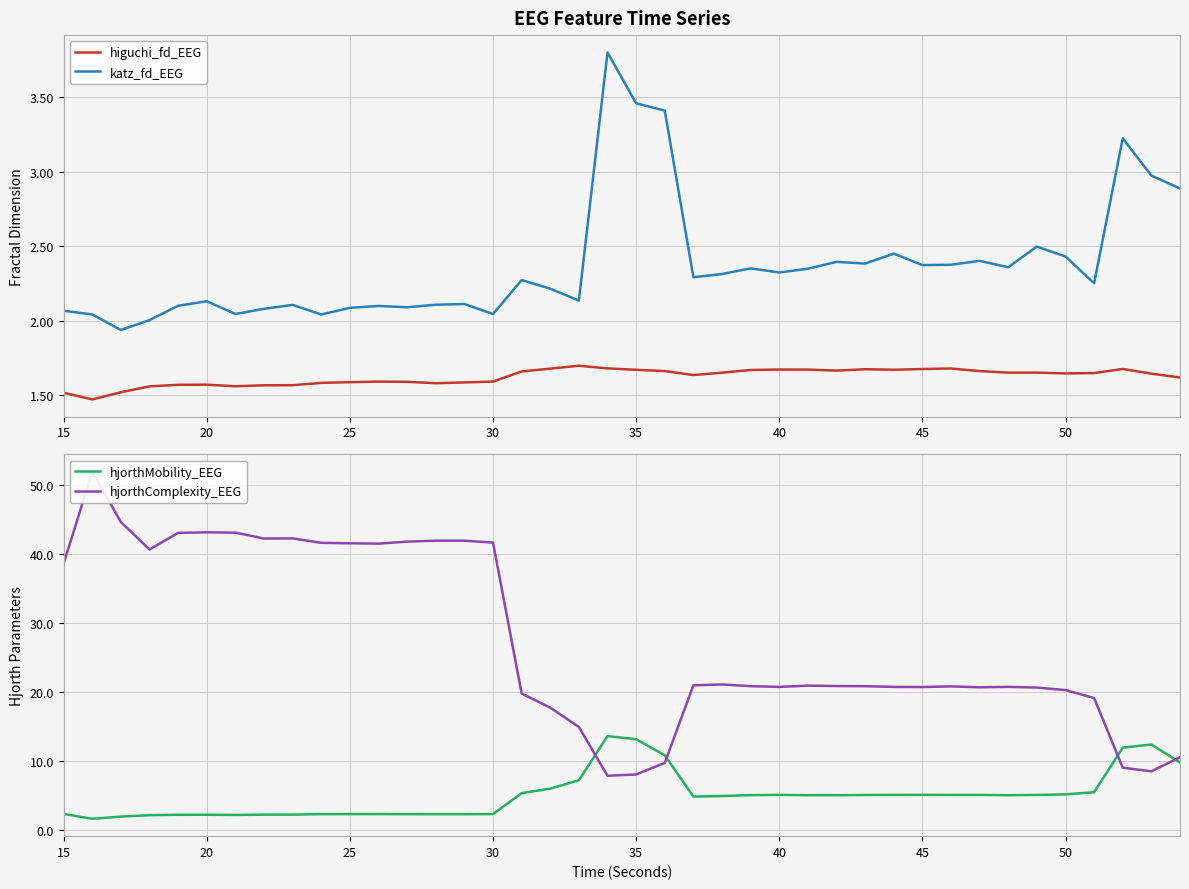

The hjorthMobility_EEG series shows 2.4 at 15. True or false?

True